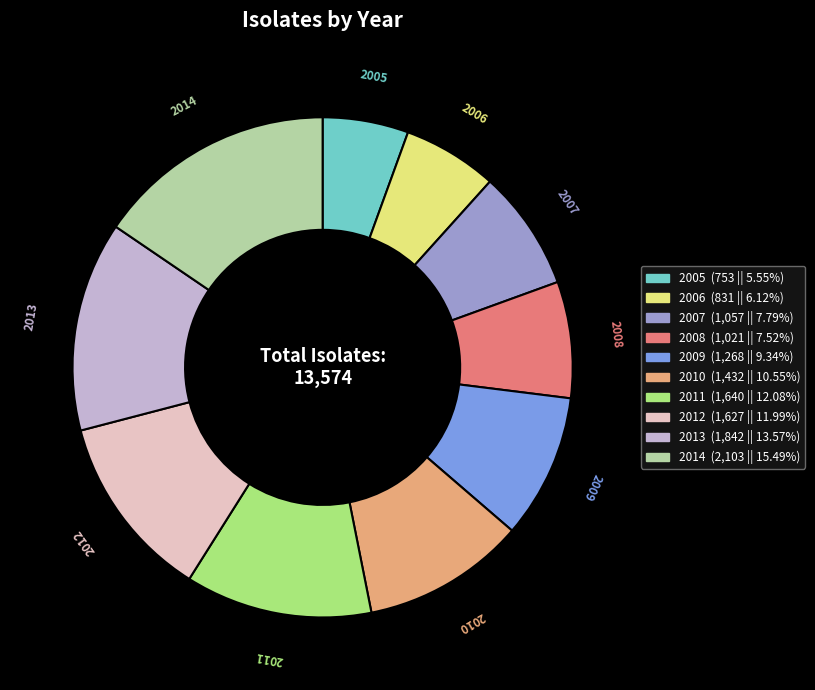

Combined, do 2006 and 2012 account for over 50%?

No